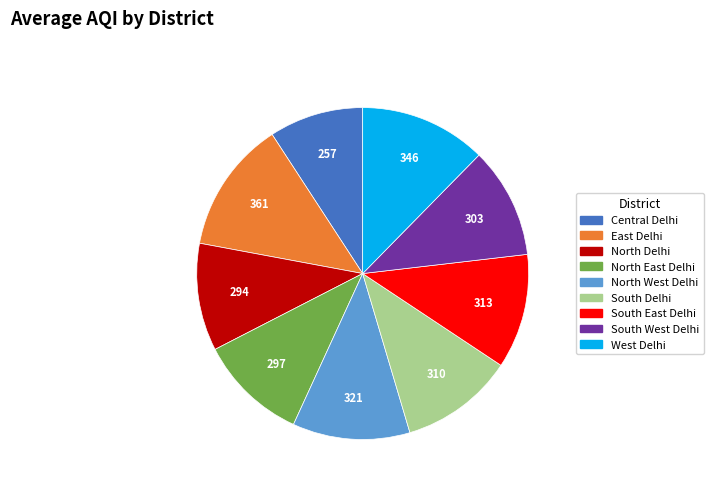

Is the sum of East Delhi and Central Delhi greater than half?

No